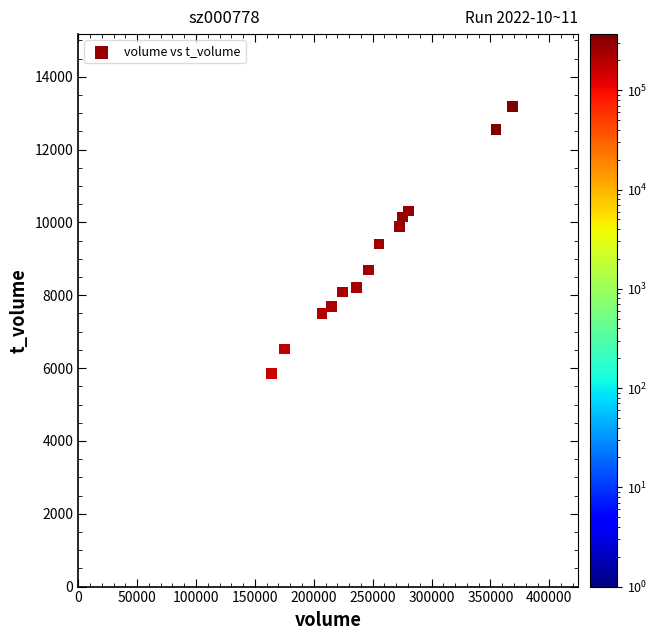

What is the range of Y values (max minus min)?

7346